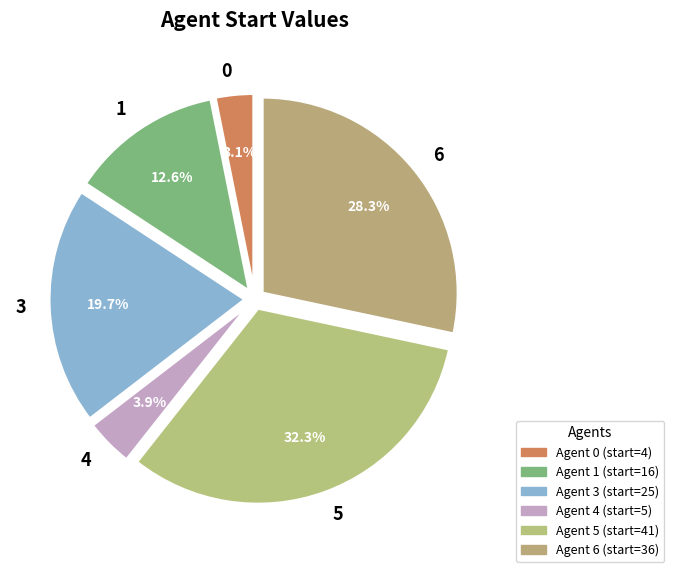

Does 5 represent more than half of the total?

No